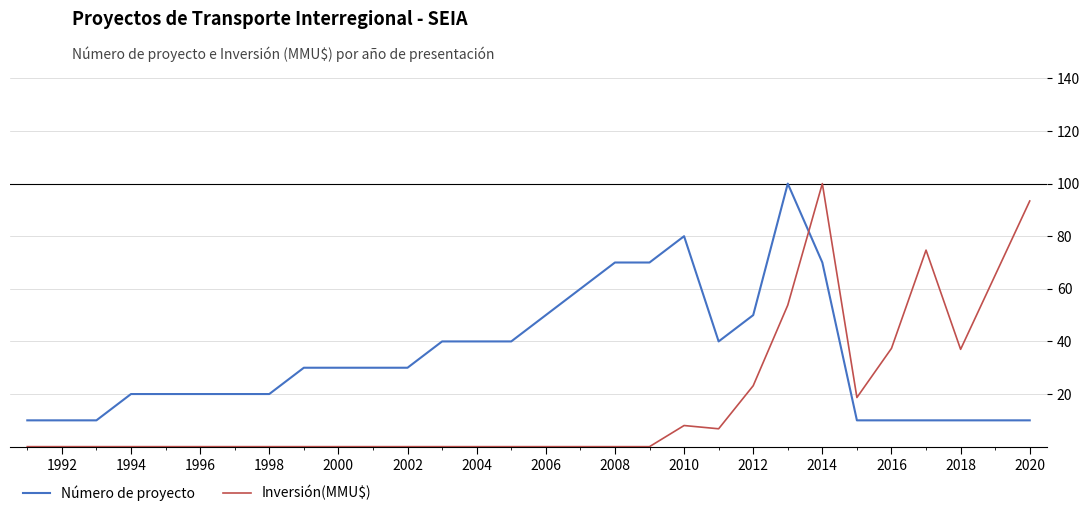

Which series has the widest spread of values?

Inversión(MMU$)